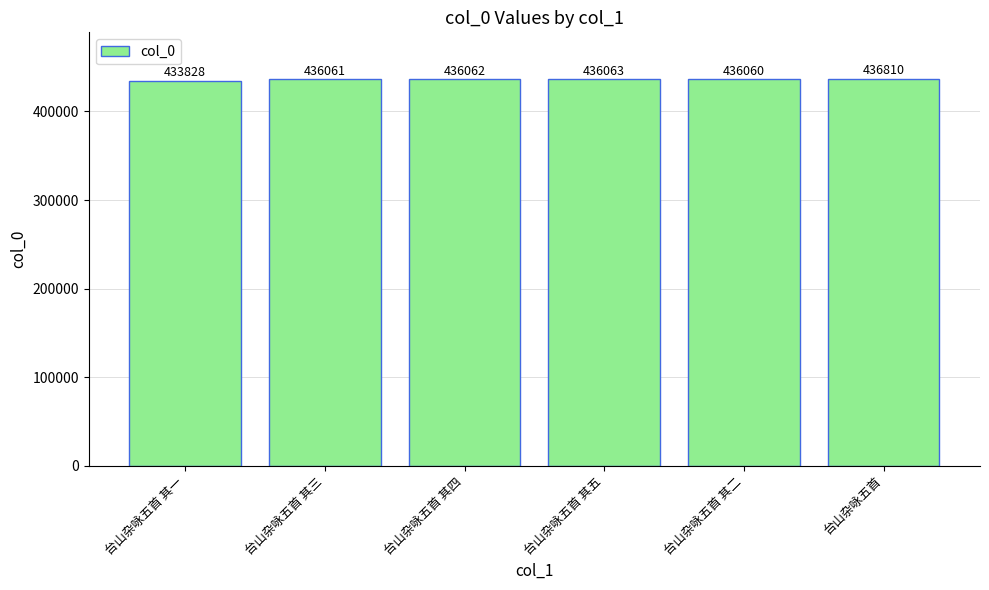

What is the maximum value shown in the chart?

436810